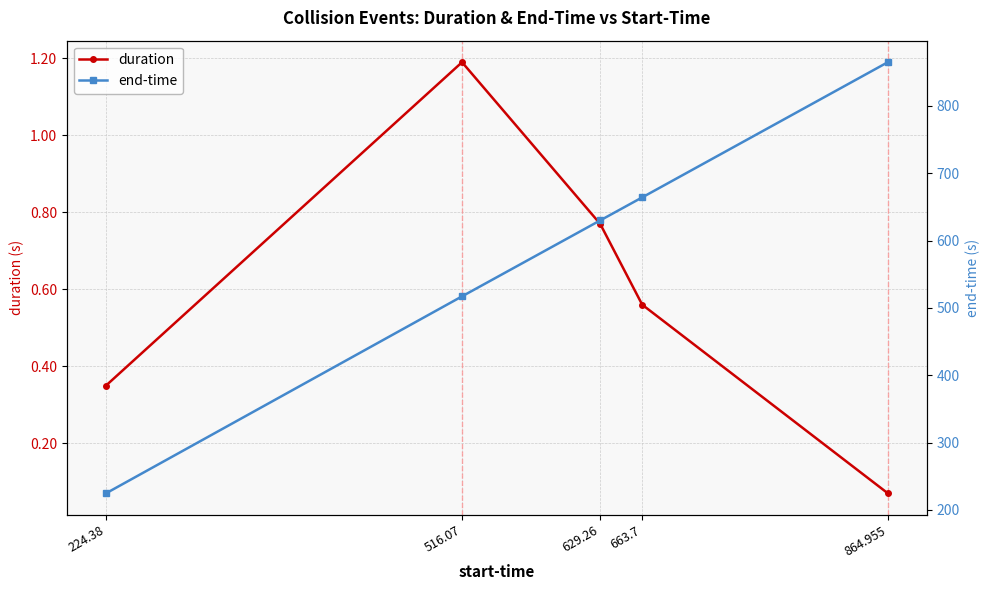

How many distinct data groups are displayed?

2